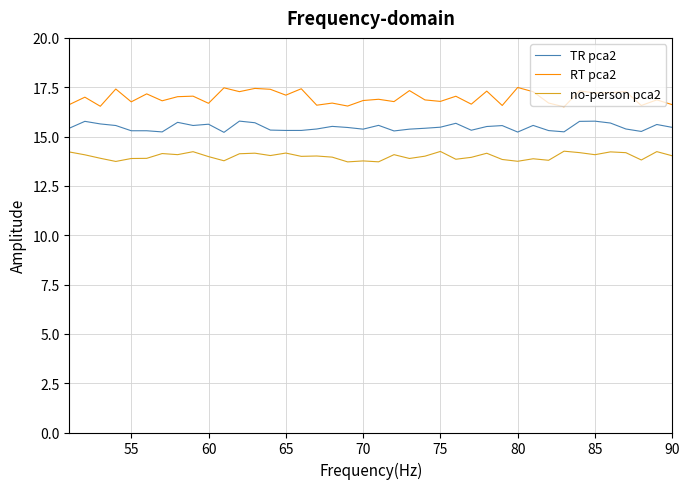

True or false: no-person pca2 and TR pca2 cross at least once.

False